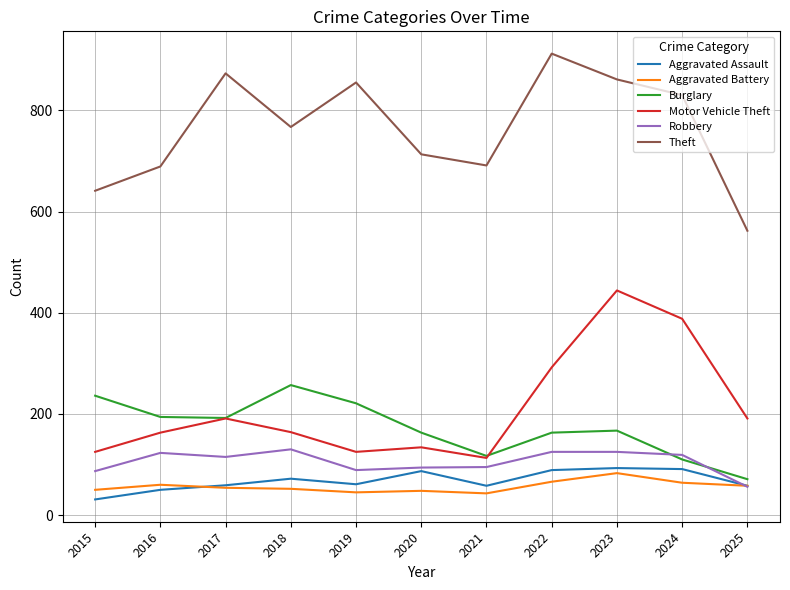

In Theft, how many points are higher than both neighbors (excluding endpoints)?

3